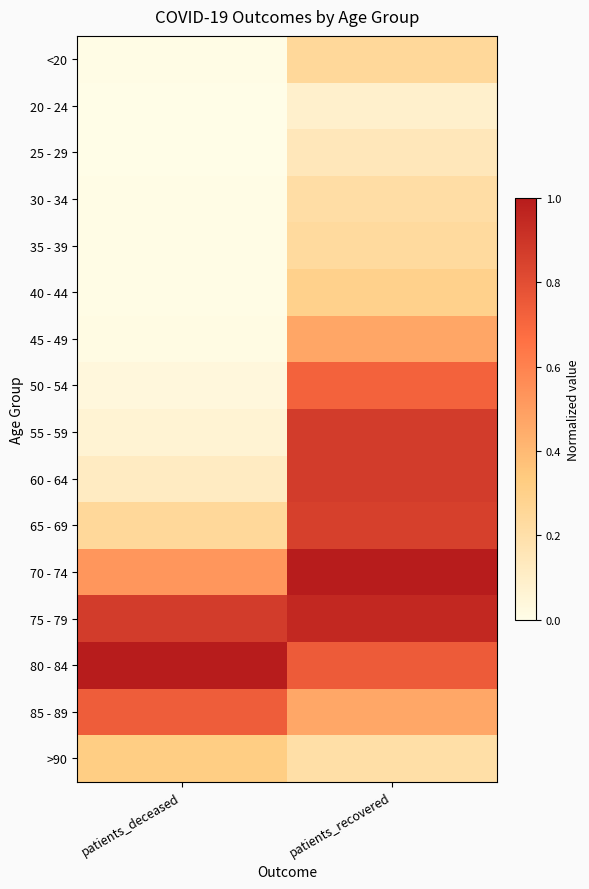

Reading left to right, extract all data points from this chart.

<20: patients_deceased=0.0	patients_recovered=0.2
20 - 24: patients_deceased=0.0	patients_recovered=0.1
25 - 29: patients_deceased=0.0	patients_recovered=0.1
30 - 34: patients_deceased=0.0	patients_recovered=0.2
35 - 39: patients_deceased=0.0	patients_recovered=0.2
40 - 44: patients_deceased=0.0	patients_recovered=0.3
45 - 49: patients_deceased=0.0	patients_recovered=0.5
50 - 54: patients_deceased=0.0	patients_recovered=0.7
55 - 59: patients_deceased=0.1	patients_recovered=0.9
60 - 64: patients_deceased=0.1	patients_recovered=0.9
65 - 69: patients_deceased=0.2	patients_recovered=0.9
70 - 74: patients_deceased=0.5	patients_recovered=1.0
75 - 79: patients_deceased=0.9	patients_recovered=0.9
80 - 84: patients_deceased=1.0	patients_recovered=0.7
85 - 89: patients_deceased=0.7	patients_recovered=0.5
>90: patients_deceased=0.3	patients_recovered=0.2